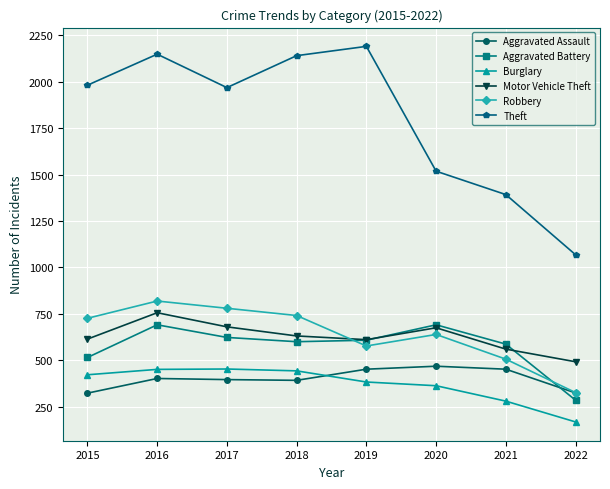

At 2015, list the series in order from smallest to largest.

Aggravated Assault, Burglary, Aggravated Battery, Motor Vehicle Theft, Robbery, Theft